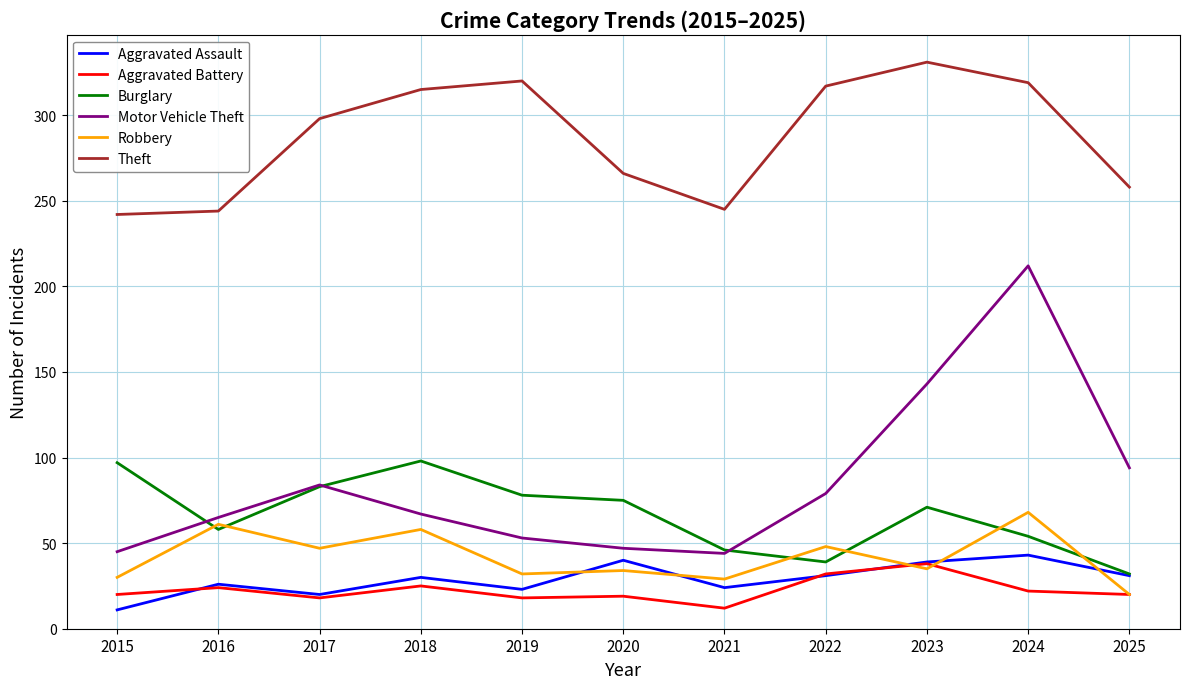

What is the sum of all Theft values?

3155